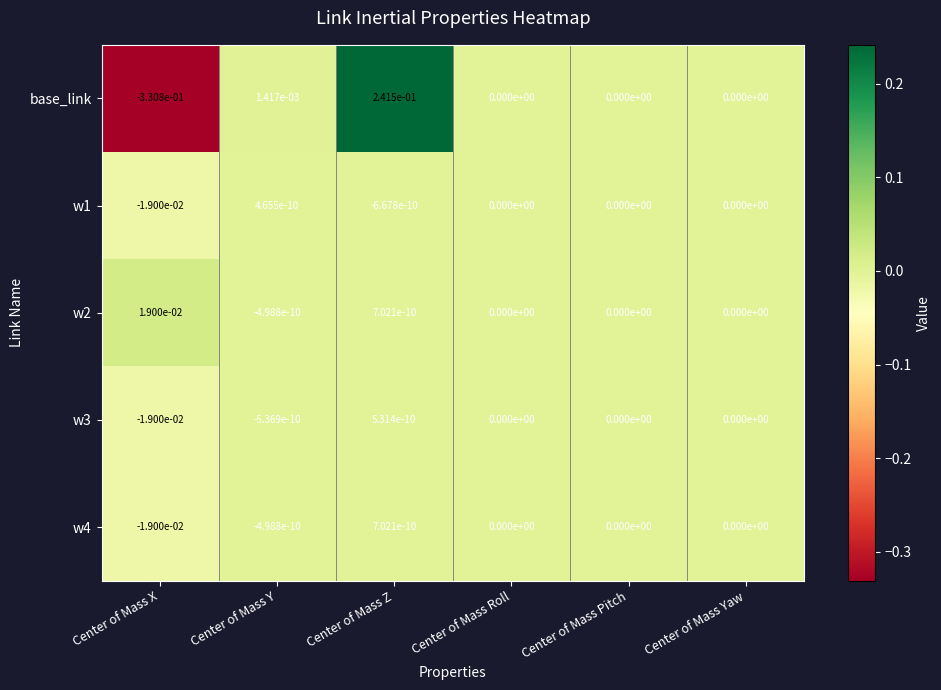

The value of w4 at Center of Mass Y is -0.0. True or false?

True